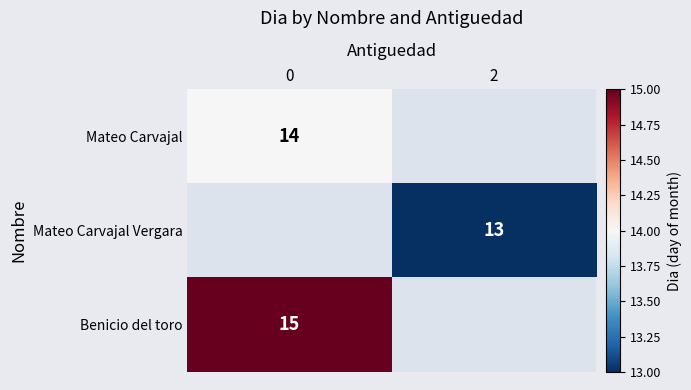

The Mateo Carvajal Vergara series shows 18 at 2. True or false?

False